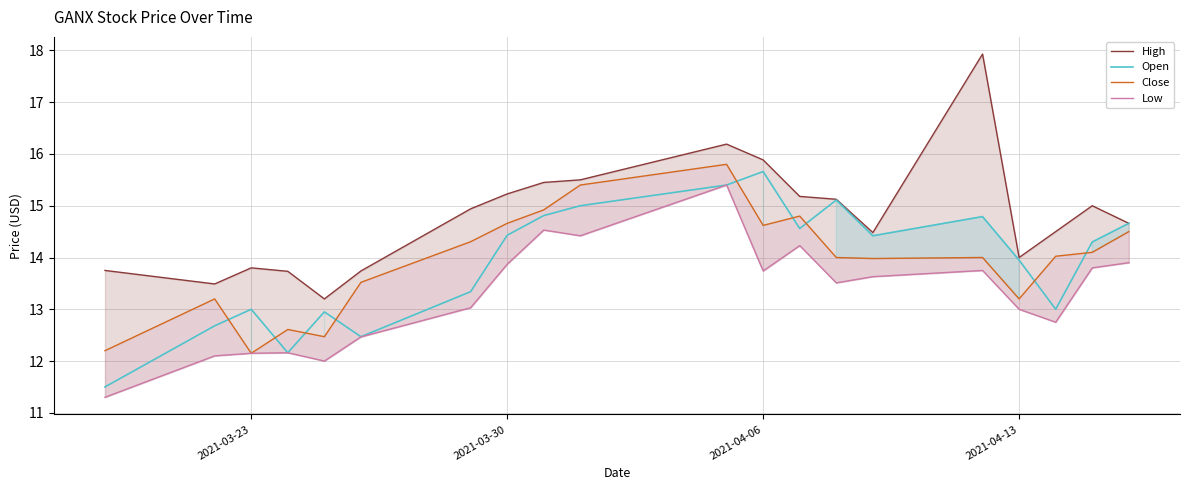

Which series has the largest range (max minus min)?

High